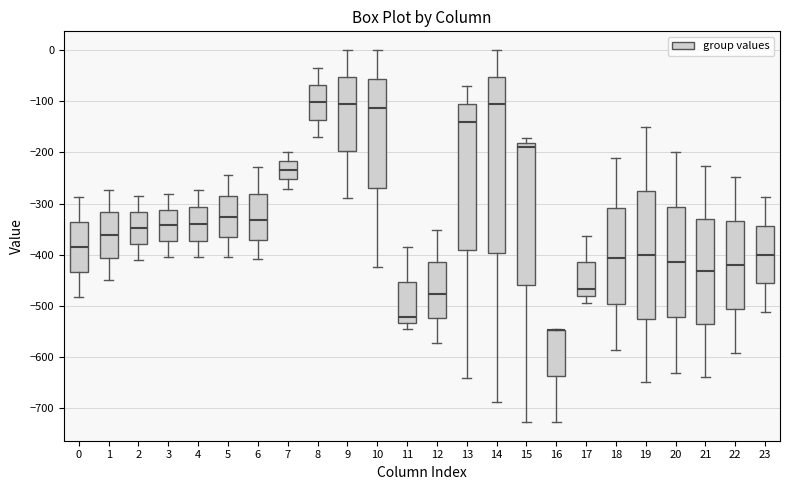

Which box is the tallest, from its lower edge to its upper edge?

14